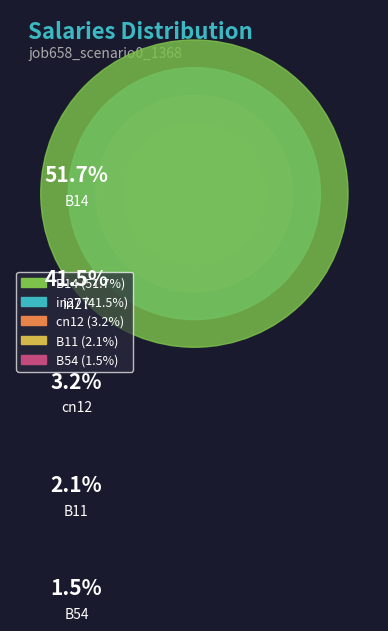

The B54 slice represents 2% of the pie. True or false?

True